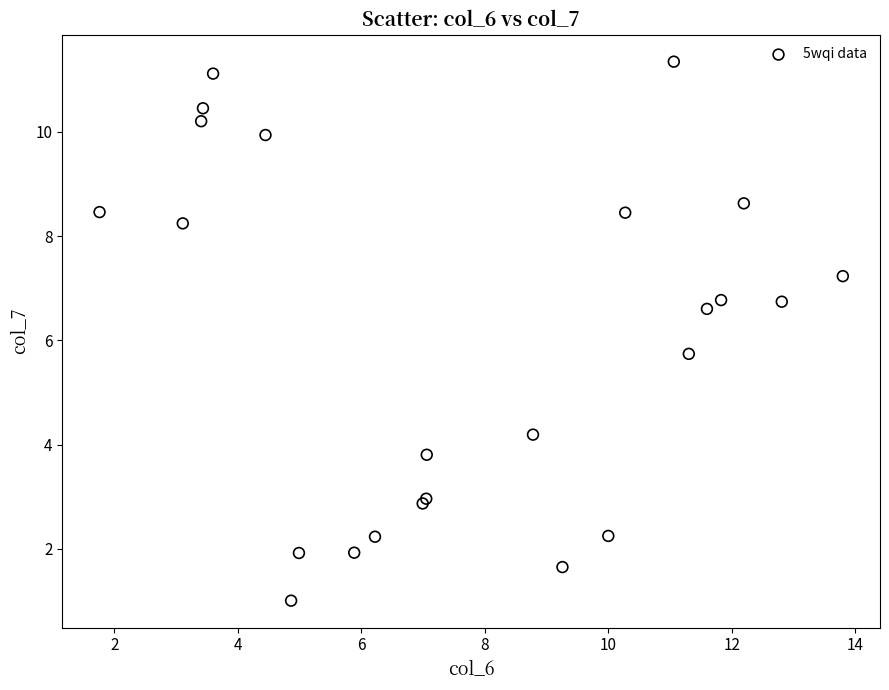

What Y value in the scatter plot is closest to 6?

5.7